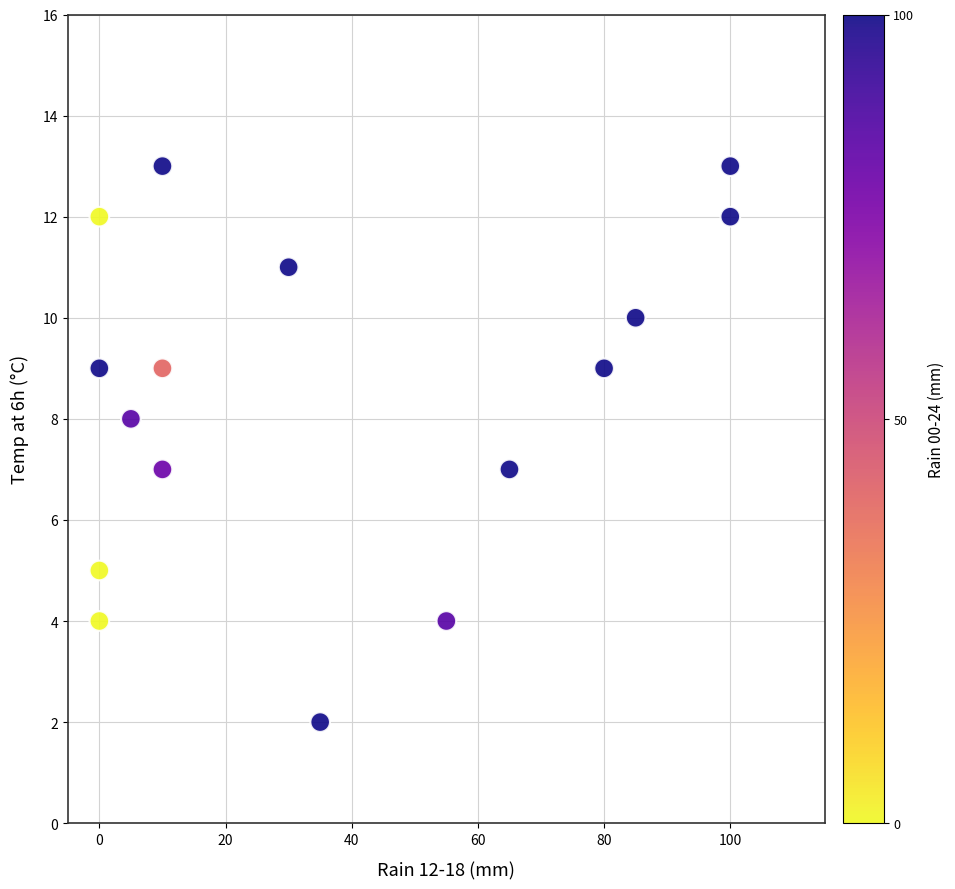

What is the range of X values (max minus min)?

100